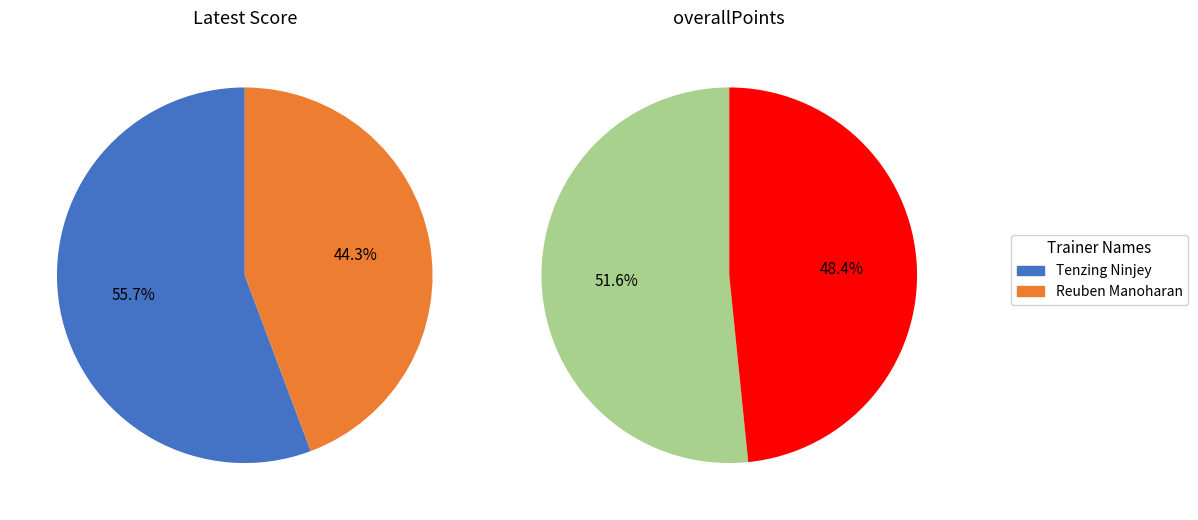

To the nearest percent, what is the difference between the Tenzing Ninjey and Reuben Manoharan slice percentages?

11%